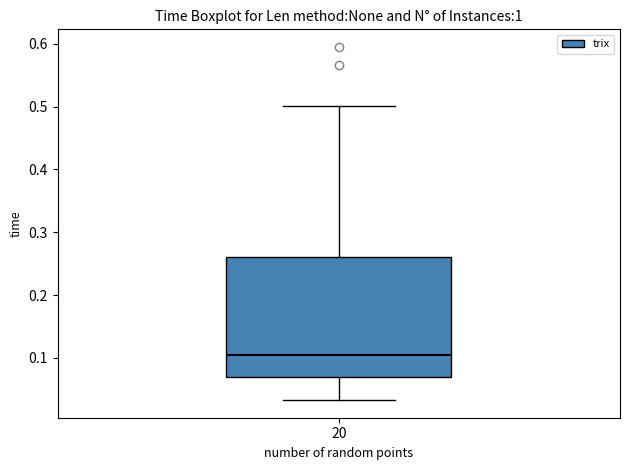

Transcribe this box plot: give where the median line is, the range the box spans, and where the two whiskers end, as read against the y-axis. The values are not printed on the chart, so give them approximately, as read against the axis.

median 0.10, box 0.07 to 0.26, whiskers 0.03 to 0.50